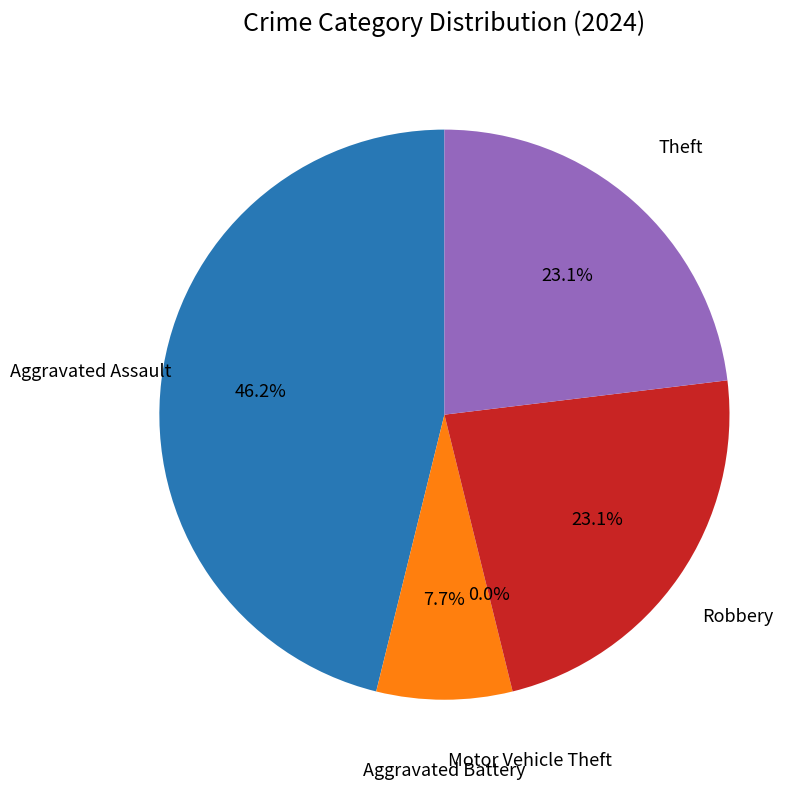

To the nearest percent, what is the difference between the Motor Vehicle Theft and Theft slice percentages?

23%